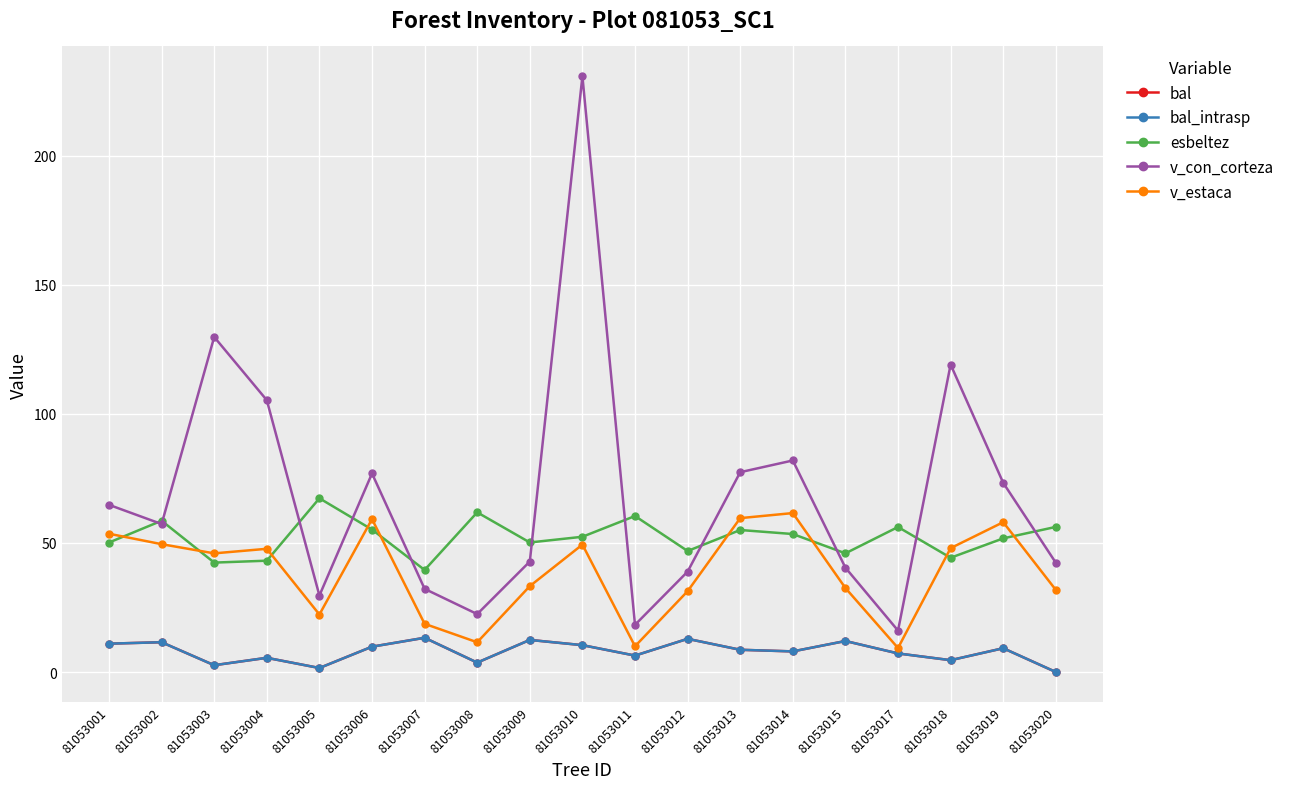

What is the sum of the bal values at 81053020 and 81053007?

13.3